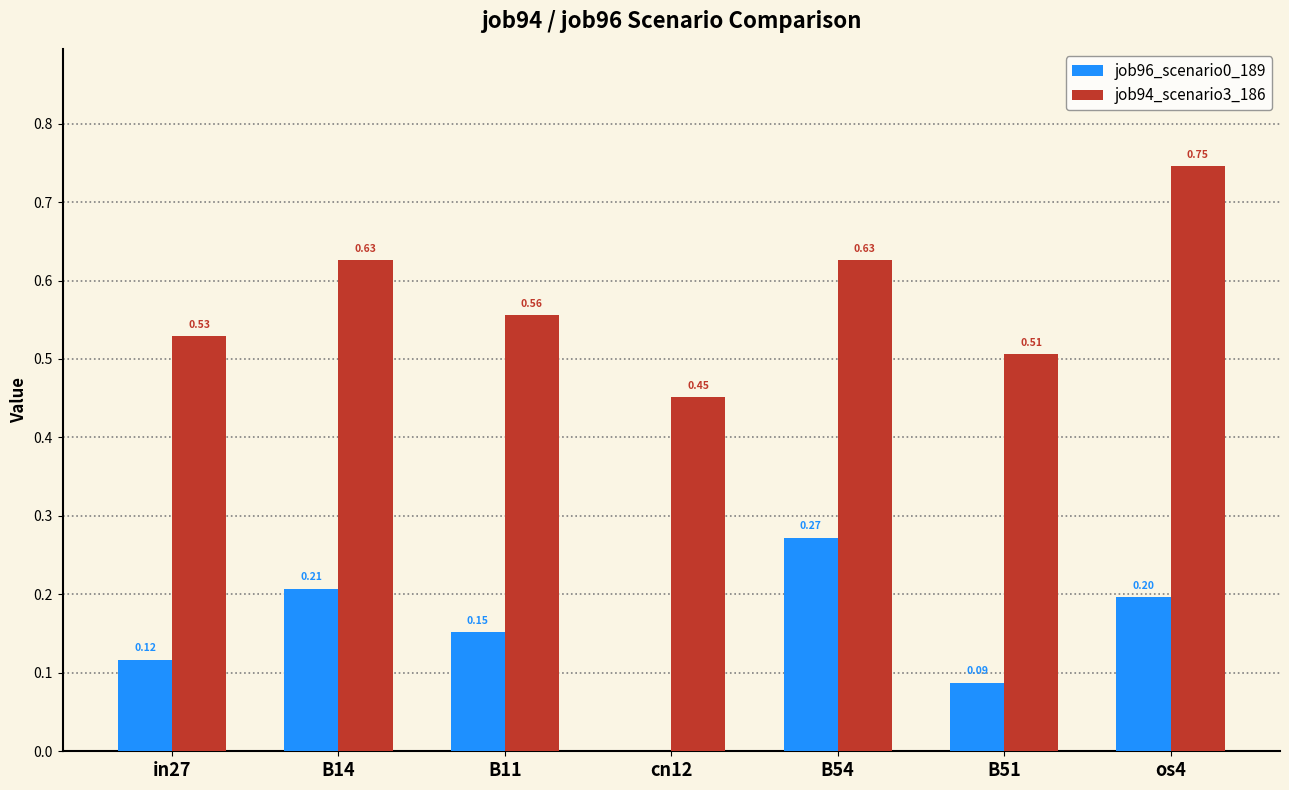

Is the value of job96_scenario0_189 at B51 greater than the value of job94_scenario3_186 at B51?

No